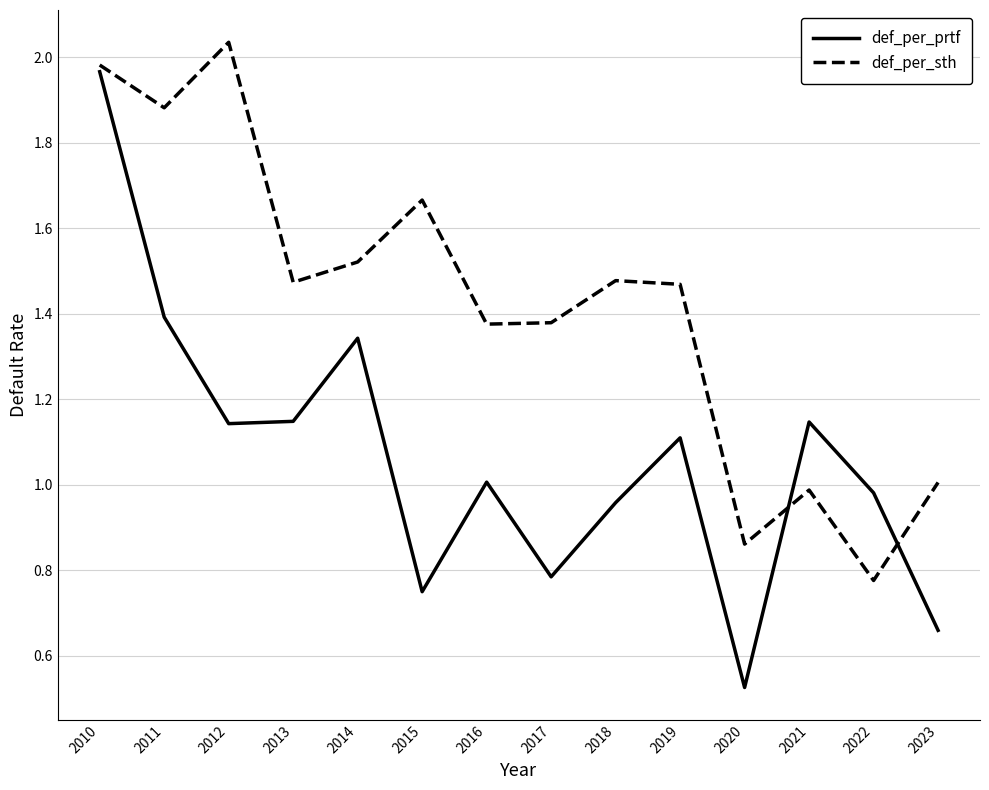

Is this an area chart (filled region under the line)?

No